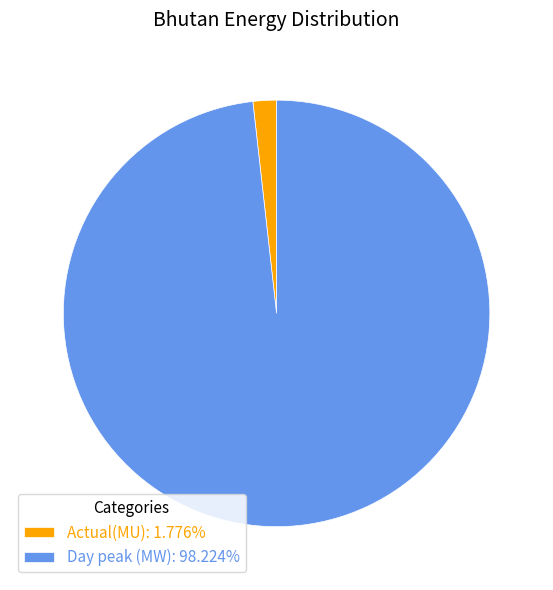

Is there a majority slice in this chart?

Yes